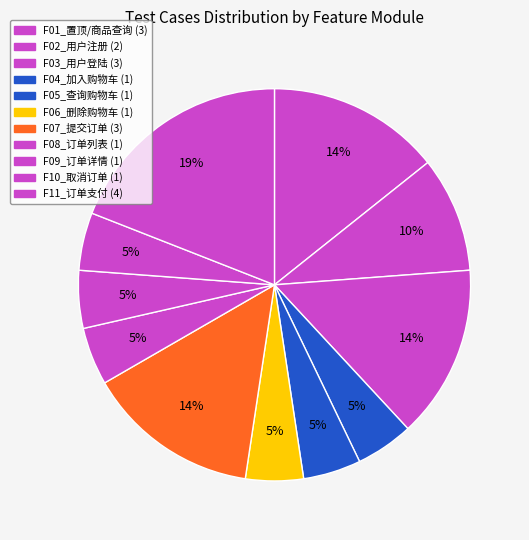

How many segments does this pie chart have?

11